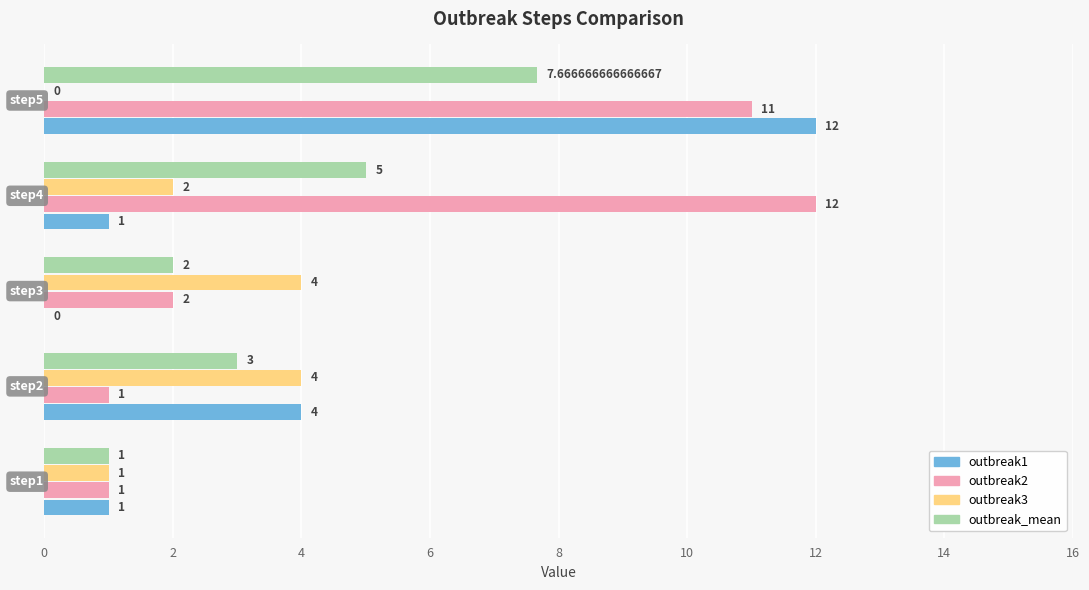

Which series has the largest total across all categories?

outbreak2